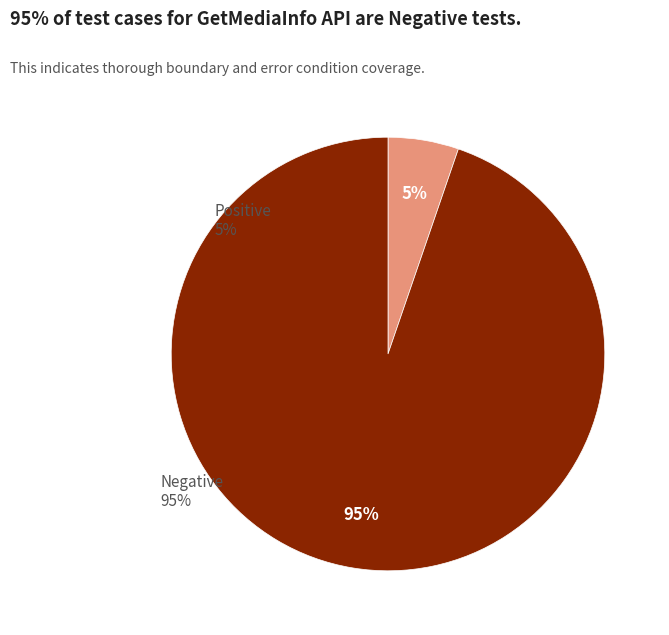

To the nearest percent, what is the average slice percentage?

50%